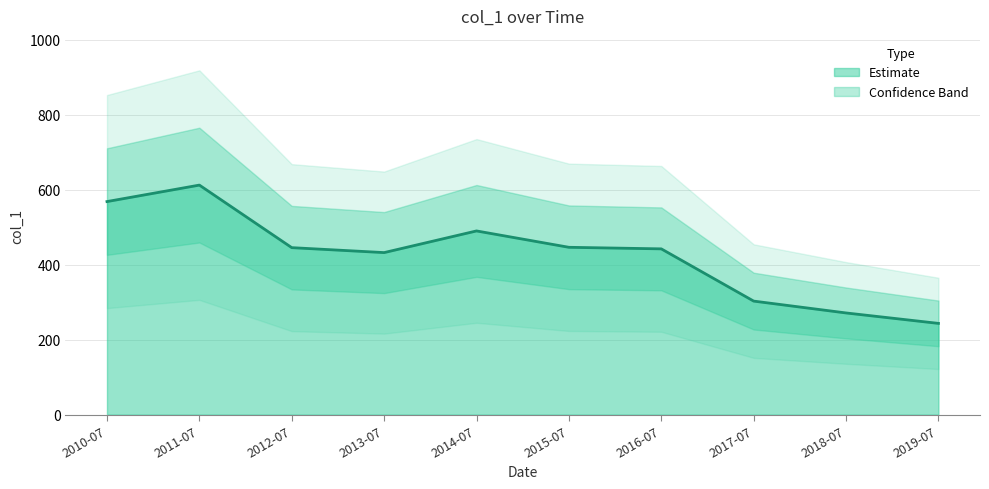

Rank the categories by value from highest to lowest.

2011-07, 2010-07, 2014-07, 2015-07, 2012-07, 2016-07, 2013-07, 2017-07, 2018-07, 2019-07